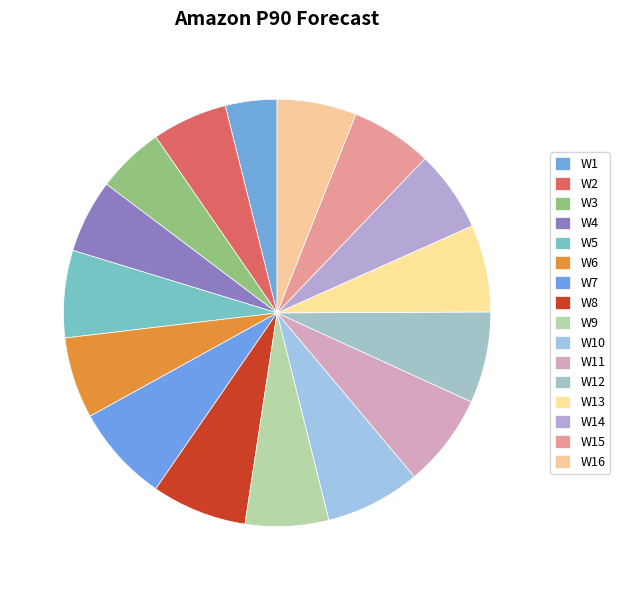

To the nearest percent, what is the difference between the largest and smallest slice percentages?

3%